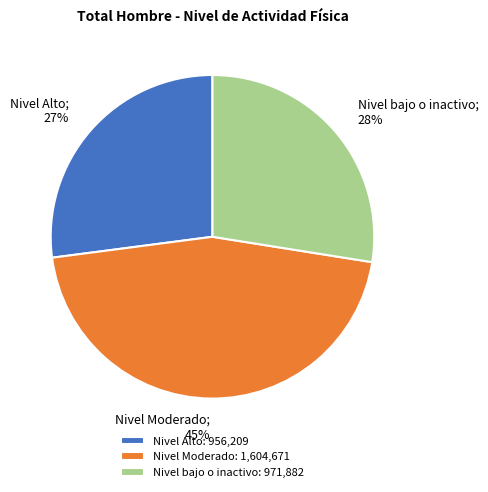

Does Nivel Moderado account for over 50% of the chart?

No